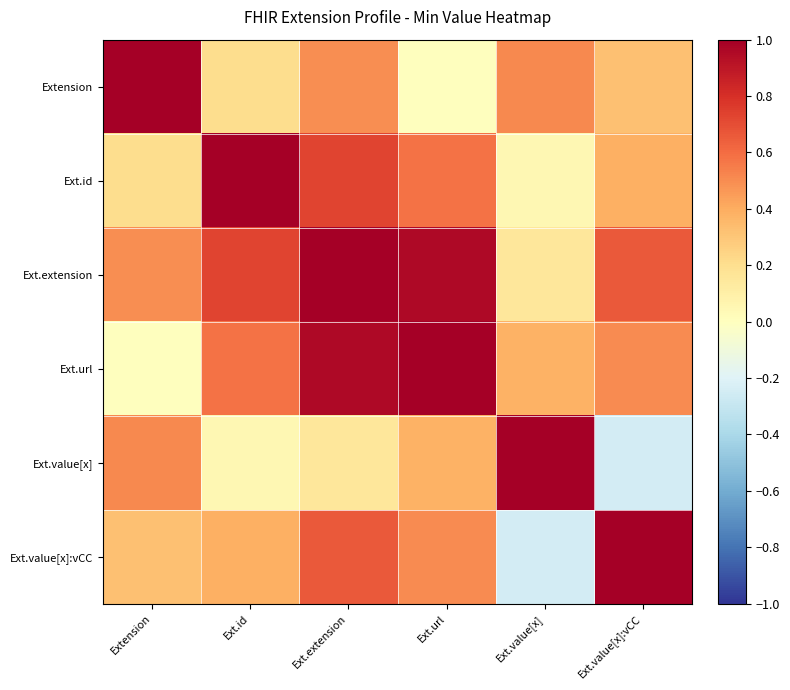

What is the total value across all series at Ext.url?

3.4